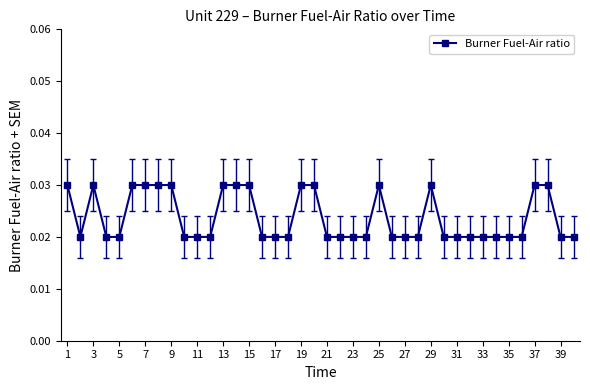

True or false: the data has more than 1 interior local peaks.

True